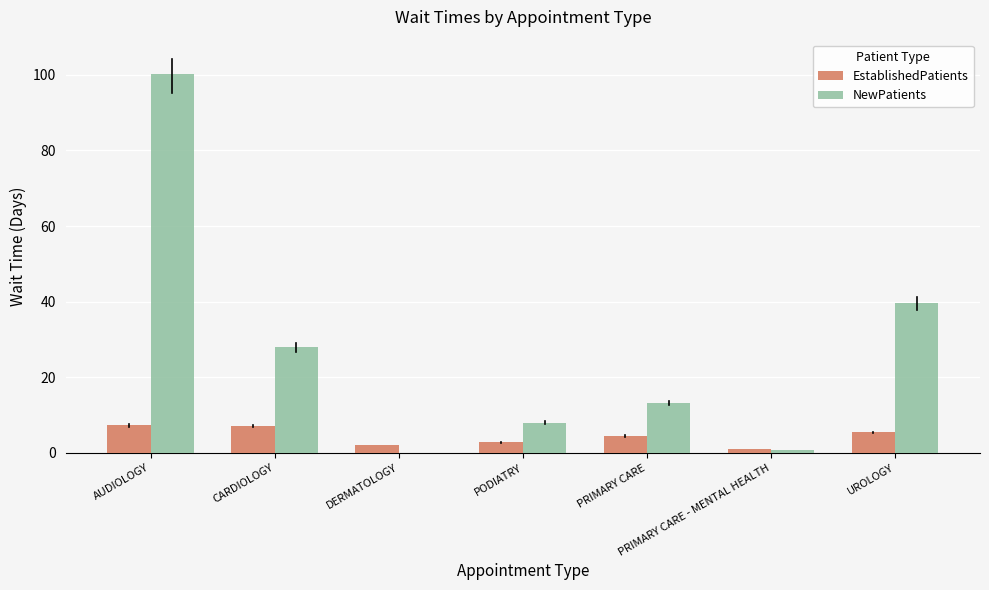

Which series changed the most between AUDIOLOGY and CARDIOLOGY?

NewPatients